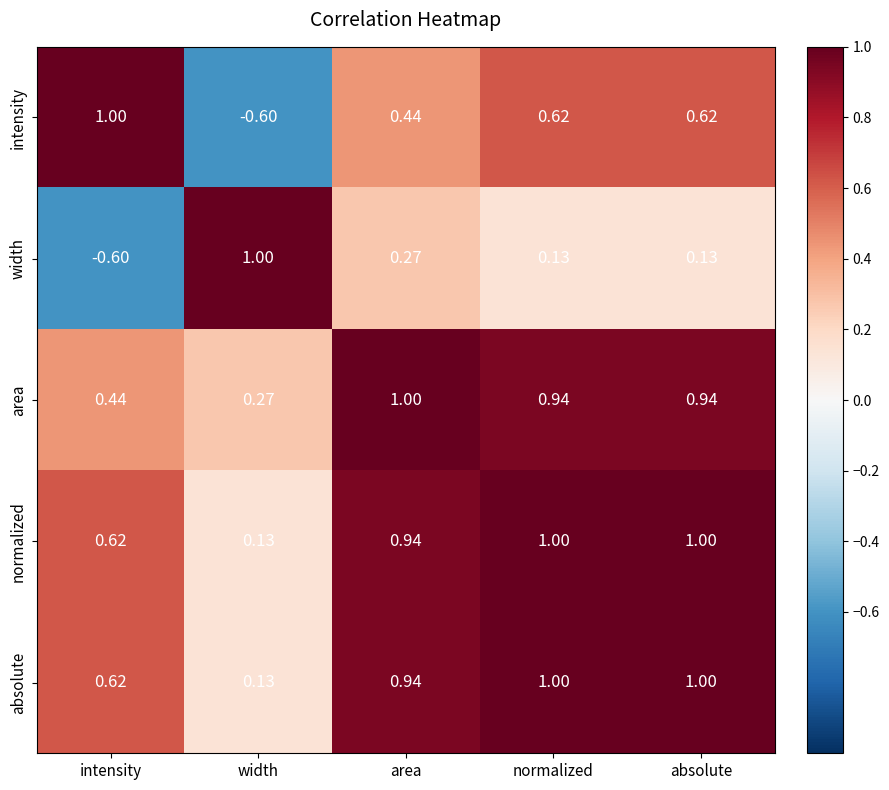

At which category does the chart reach its minimum across all series?

width